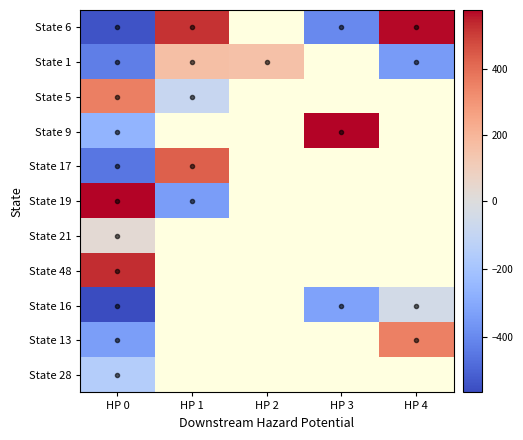

What is the difference between the highest and lowest values at HP 0?

1143.0